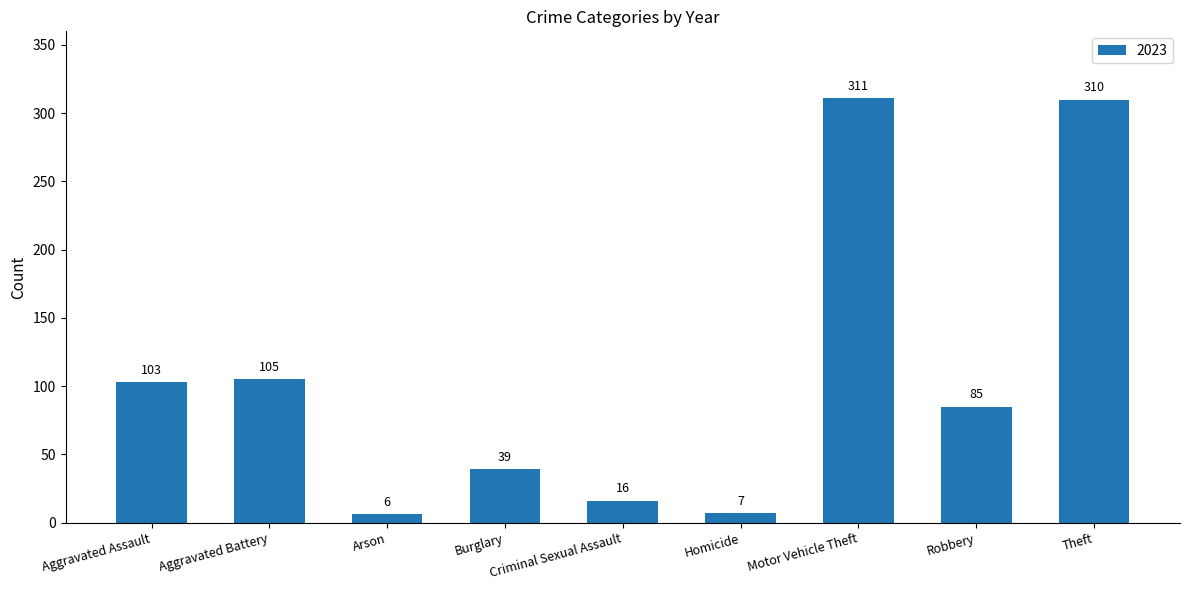

What is the average value?

109